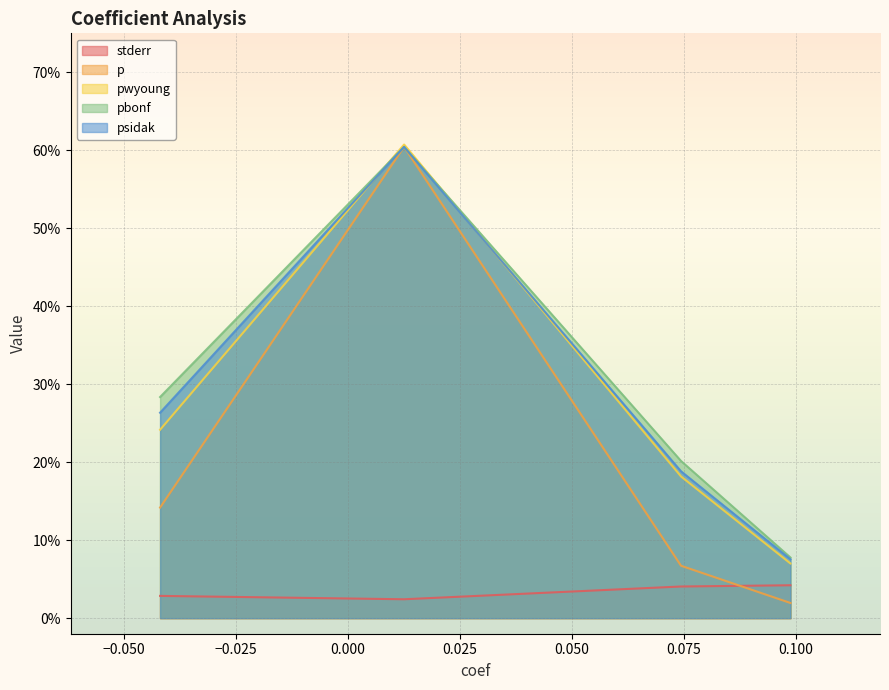

Does the chart display data point markers on the line(s)?

No